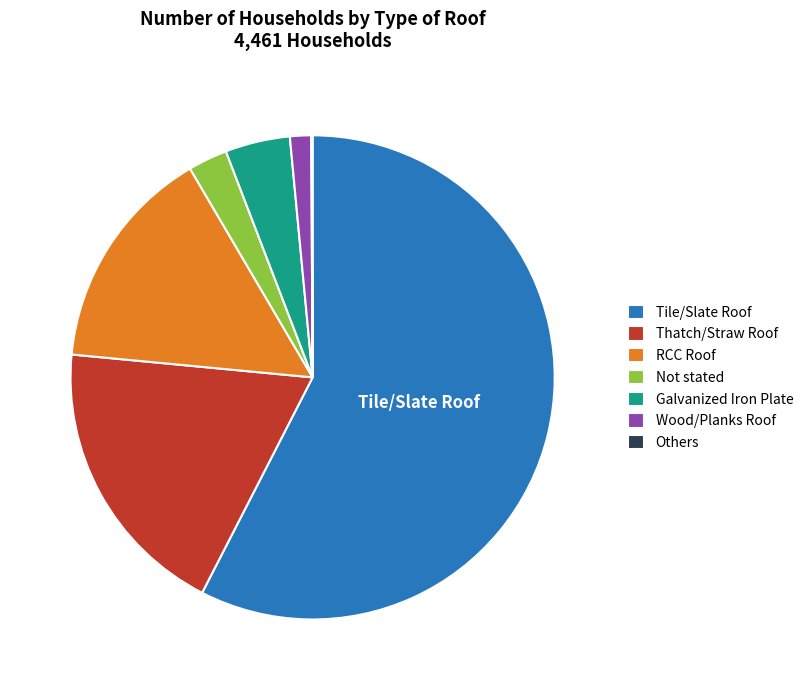

Do Not stated and Tile/Slate Roof together represent more than half of the pie?

Yes